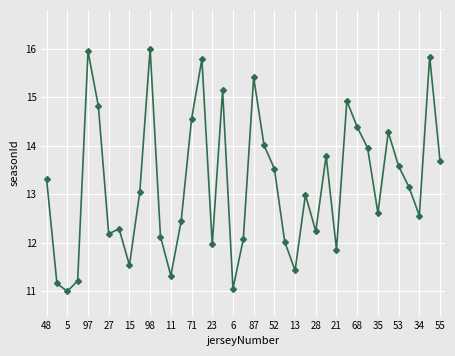

True or false: the data has more than 0 interior local peaks.

True